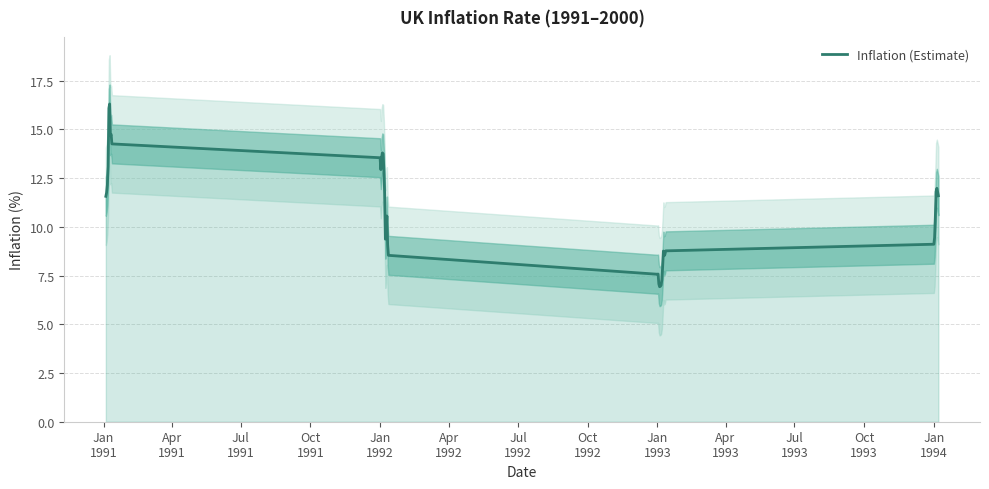

What is the minimum value for Inflation (Estimate)?

6.9